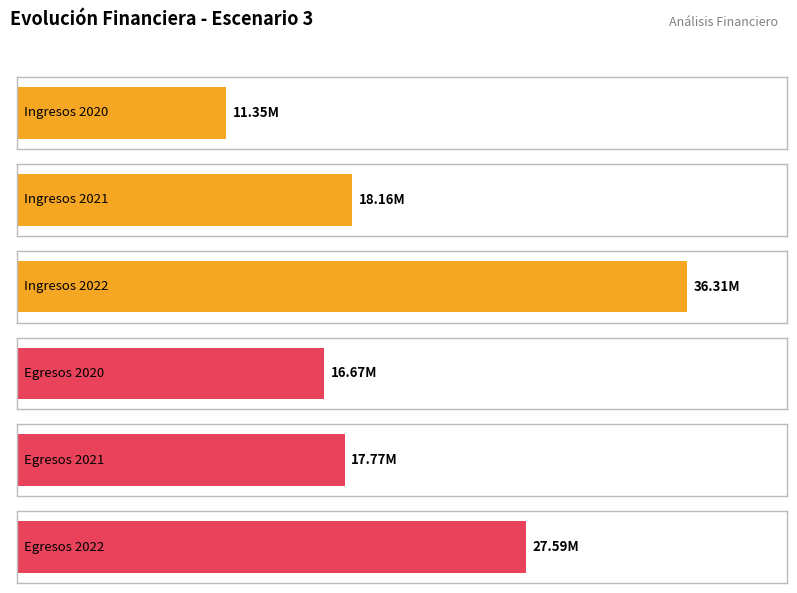

How many groups of bars are there?

3